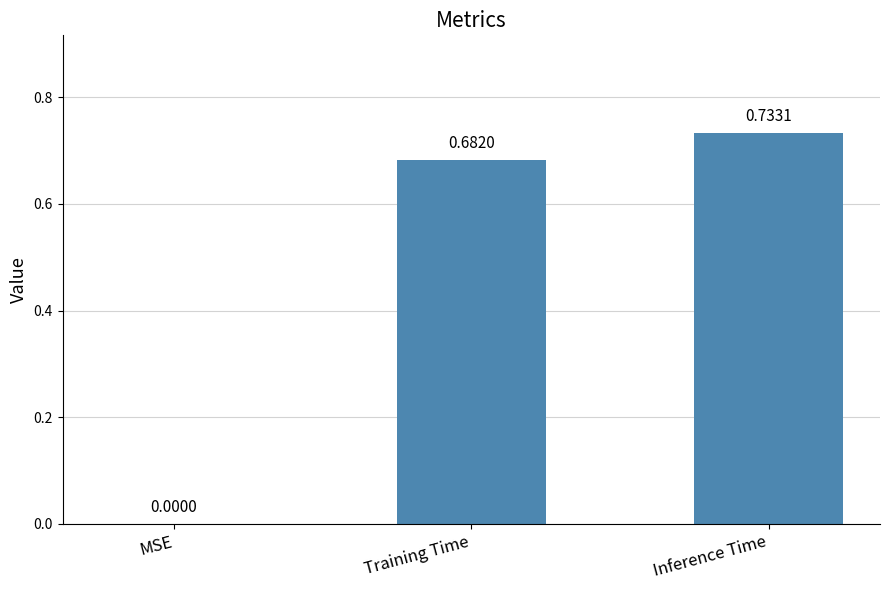

At which label is the value closest to 0?

MSE